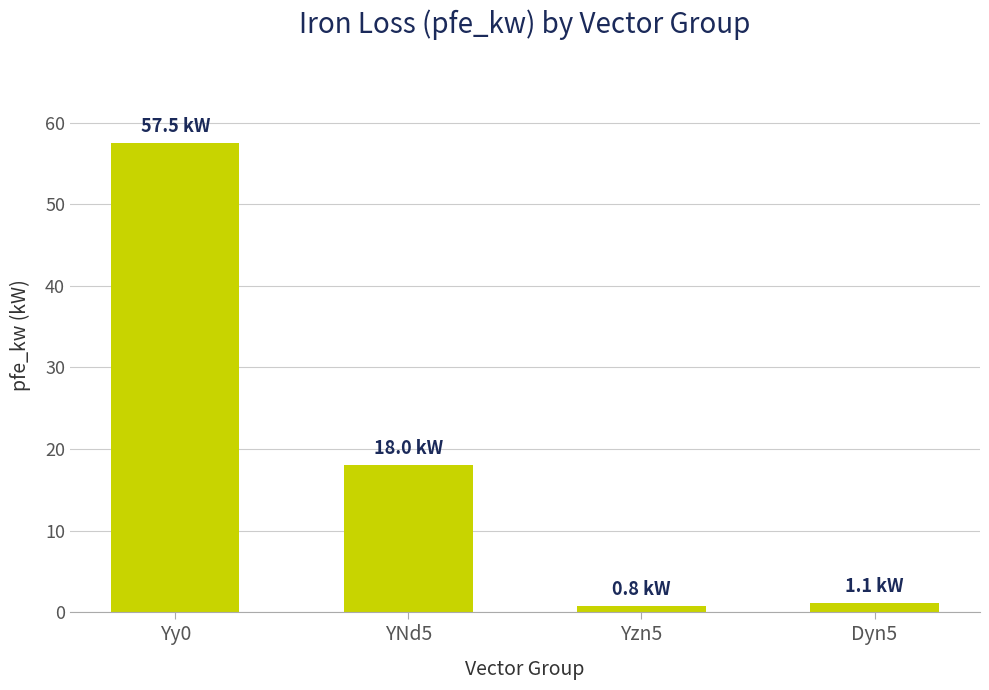

What is the sum of the values at YNd5 and Dyn5?

19.1